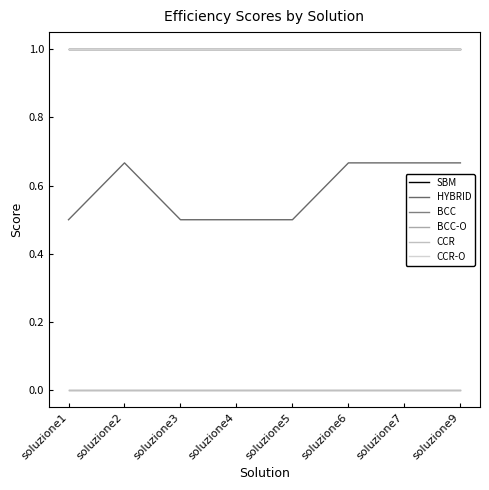

Does the chart have visible grid lines?

No